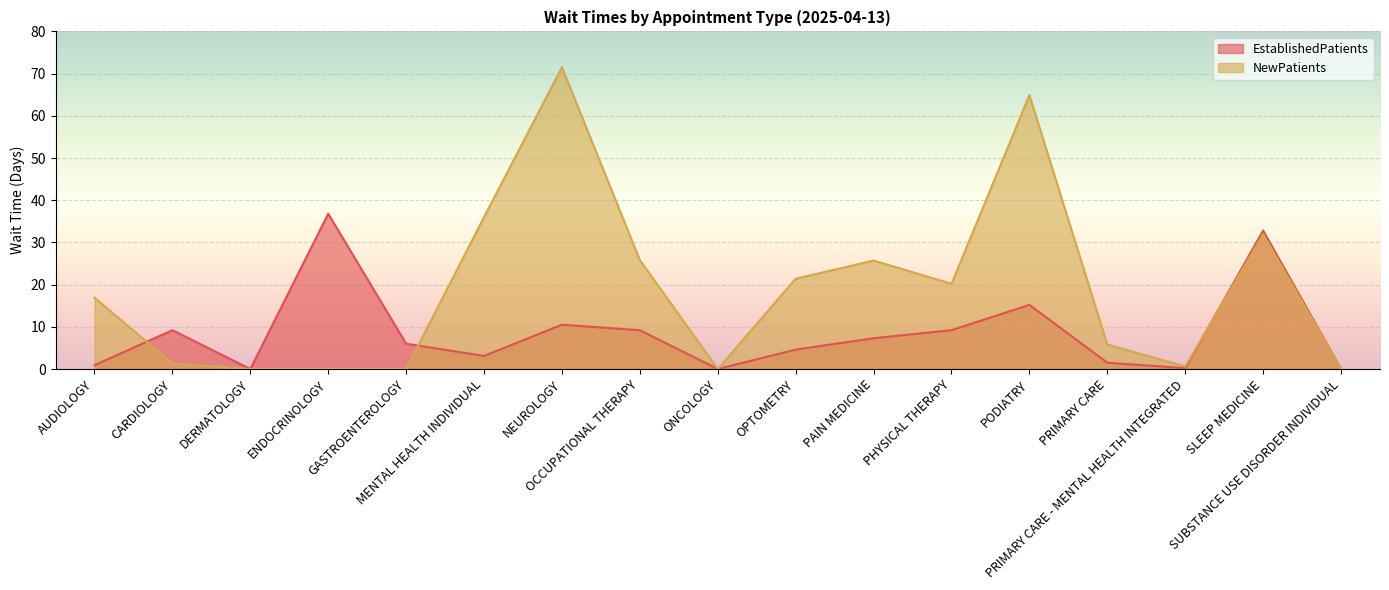

Reading right to left, extract all data points from this chart.

EstablishedPatients: 0.0	32.8	0.2	1.5	15.2	9.2	7.3	4.6	0.0	9.2	10.5	3.1	6.0	36.8	0.0	9.2	0.9
NewPatients: 0.0	31.9	0.6	5.8	64.9	20.2	25.7	21.4	0.0	25.8	71.5	36.0	0.0	0.0	0.0	1.3	16.9